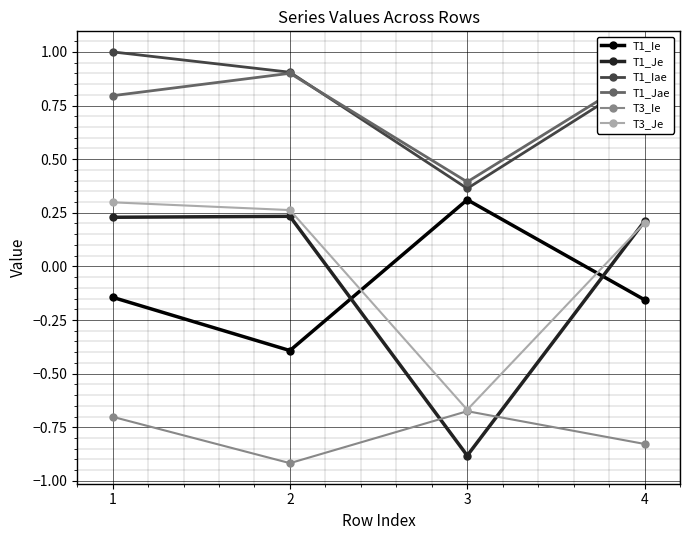

Rank the categories by T1_Ie value from highest to lowest.

3, 1, 4, 2